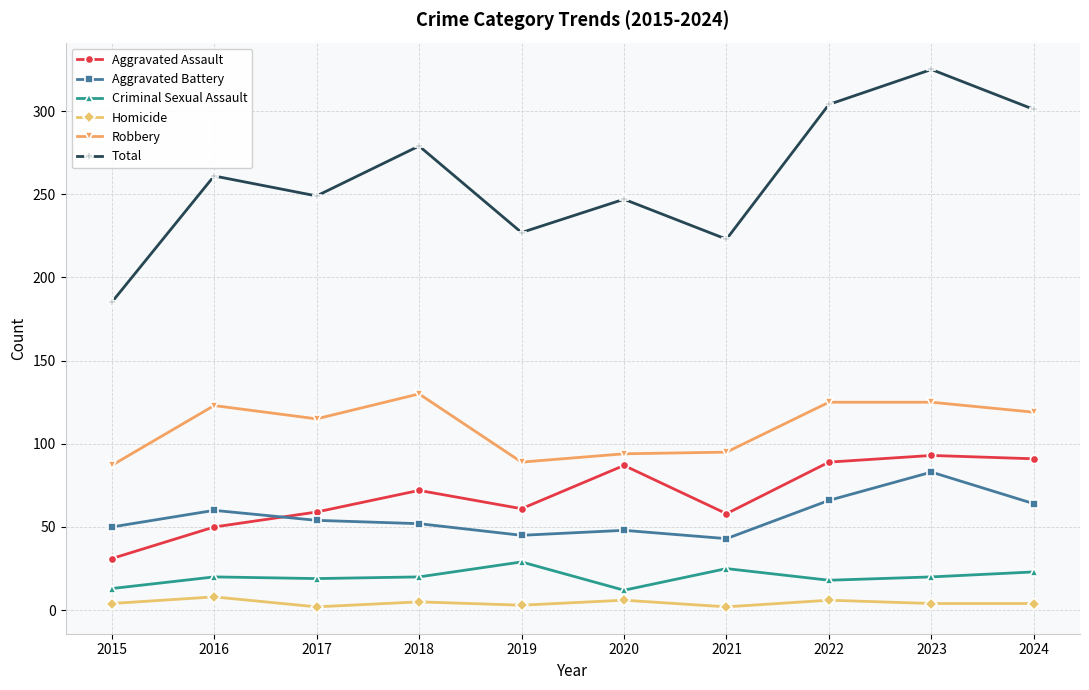

What is the greatest value displayed?

325